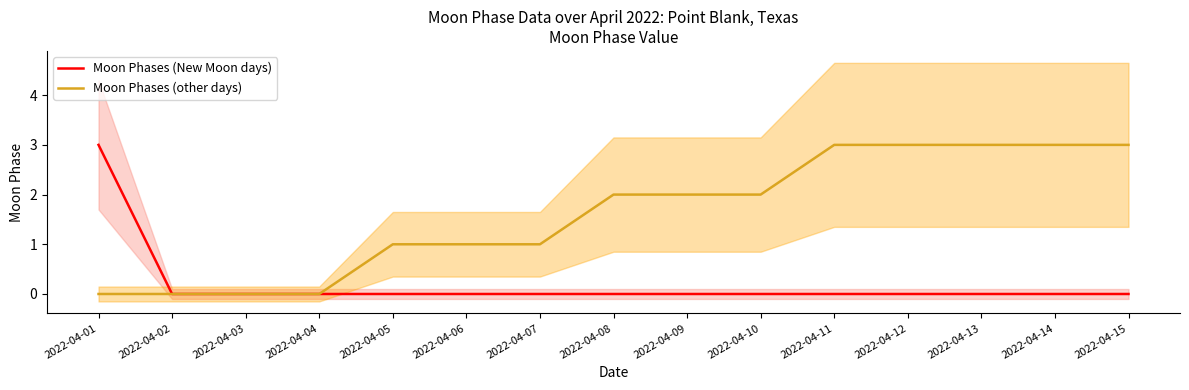

The Moon Phases (New Moon days) series shows 1 at 2022-04-10. True or false?

False